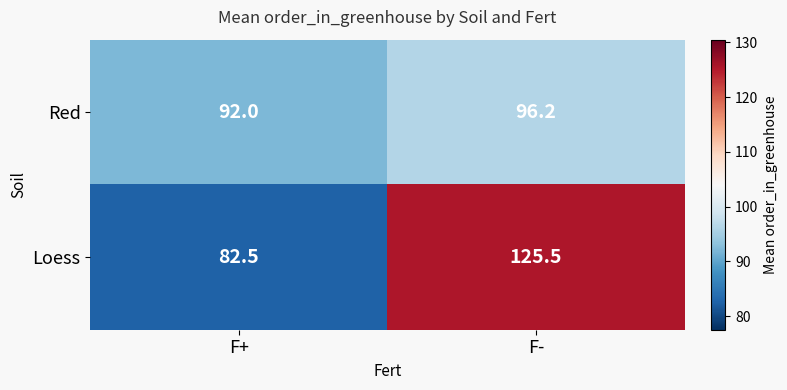

The Red series shows 92.0 at F+. True or false?

True